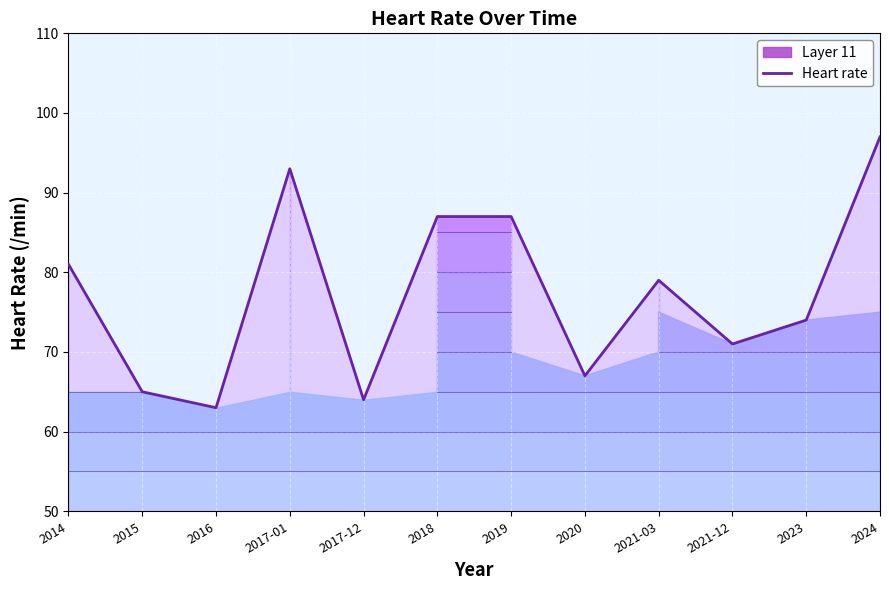

What is the maximum value shown in the chart?

97